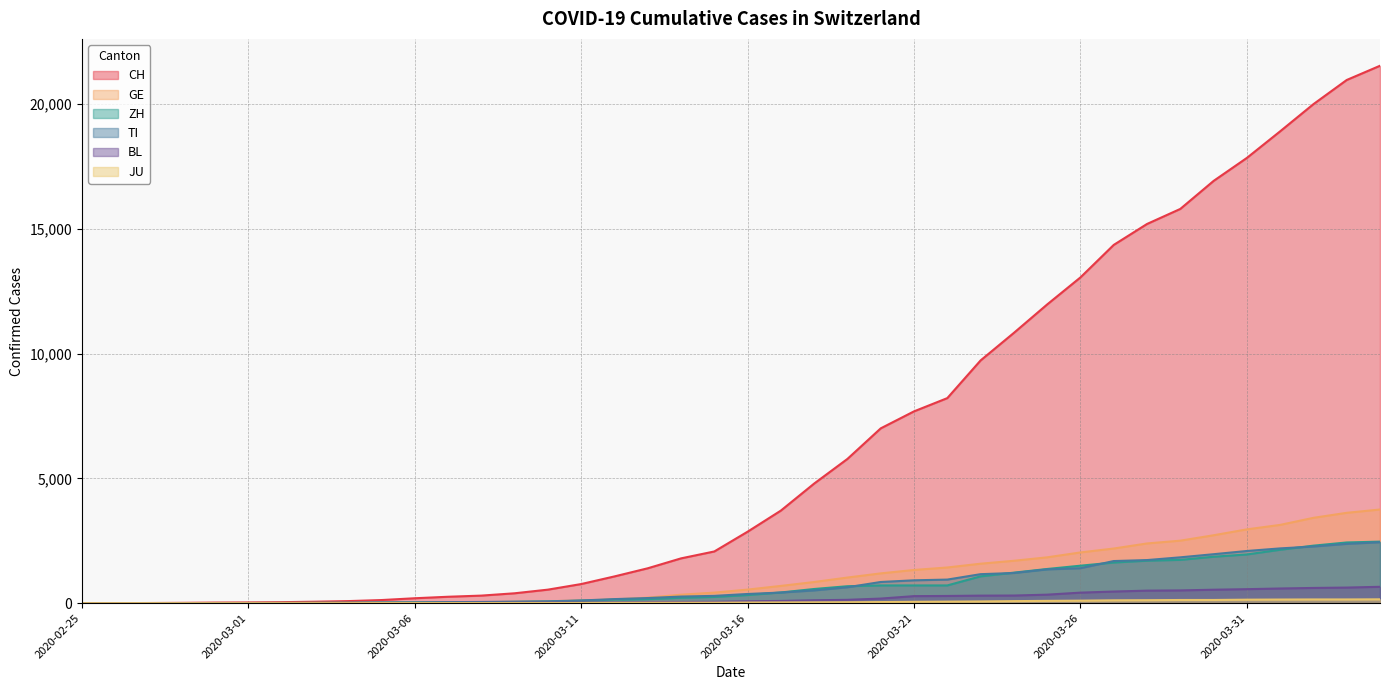

What is the difference between the maximum and minimum values in the GE series?

3753